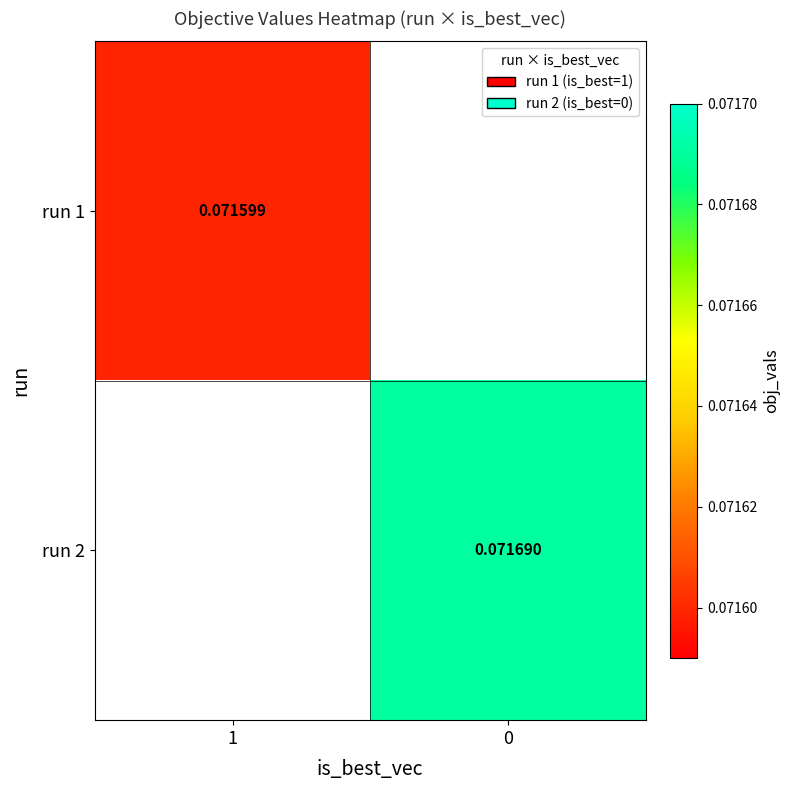

Which label corresponds to the smallest value in the chart?

1